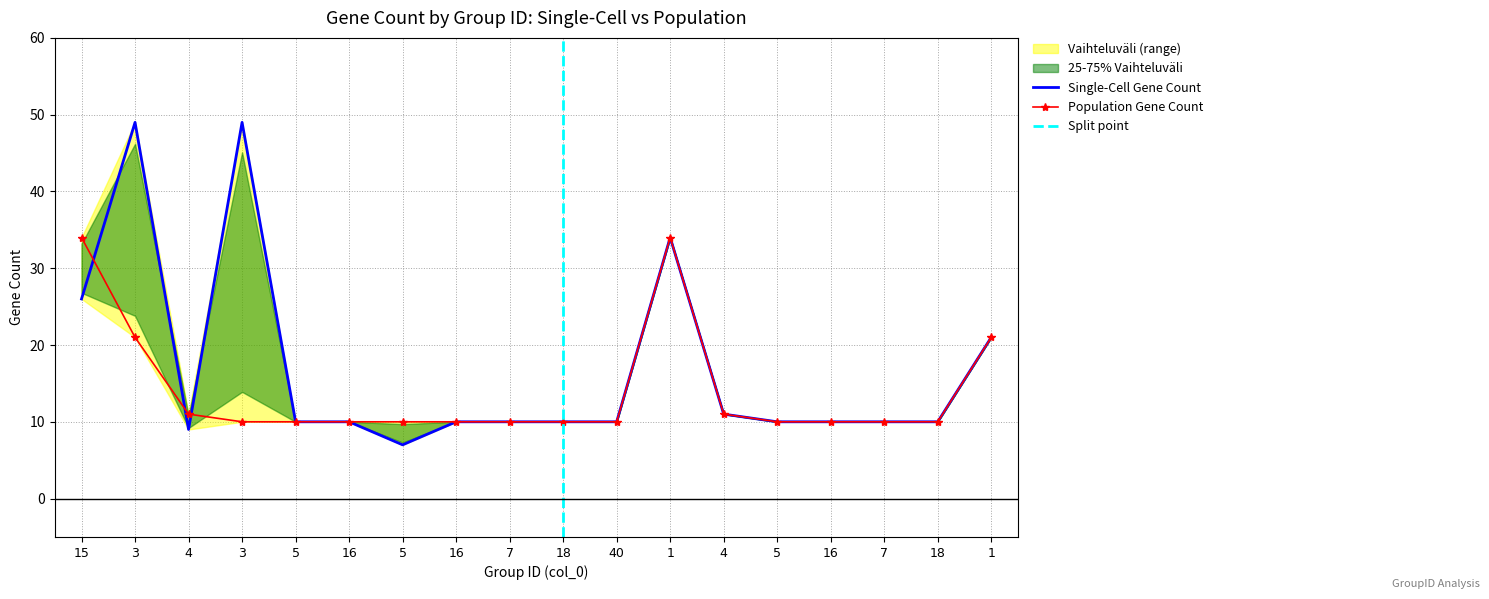

What is the value of the Population Gene Count point at the 14th from the left?

10